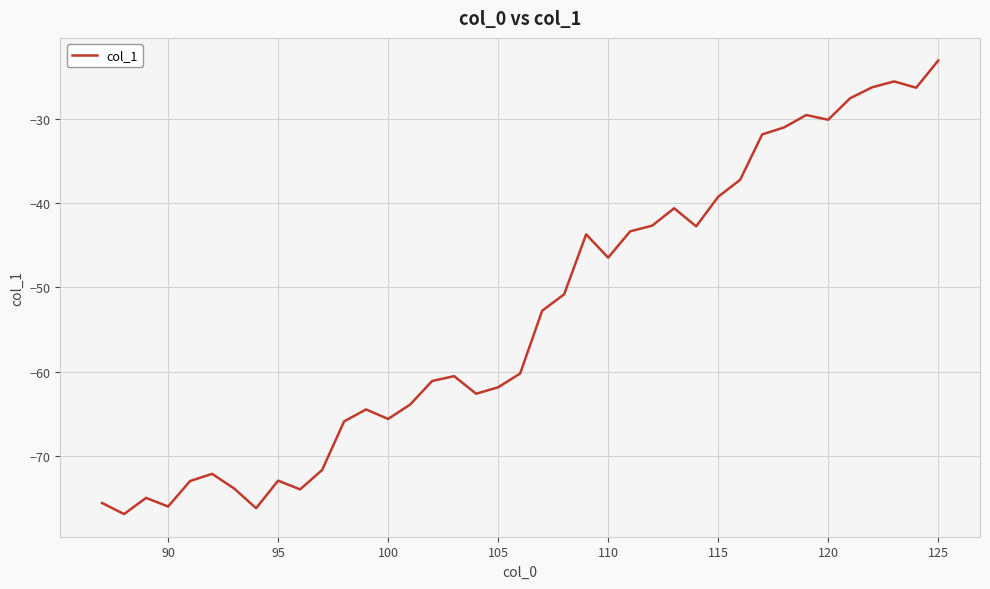

What is the maximum value shown in the chart?

-23.0